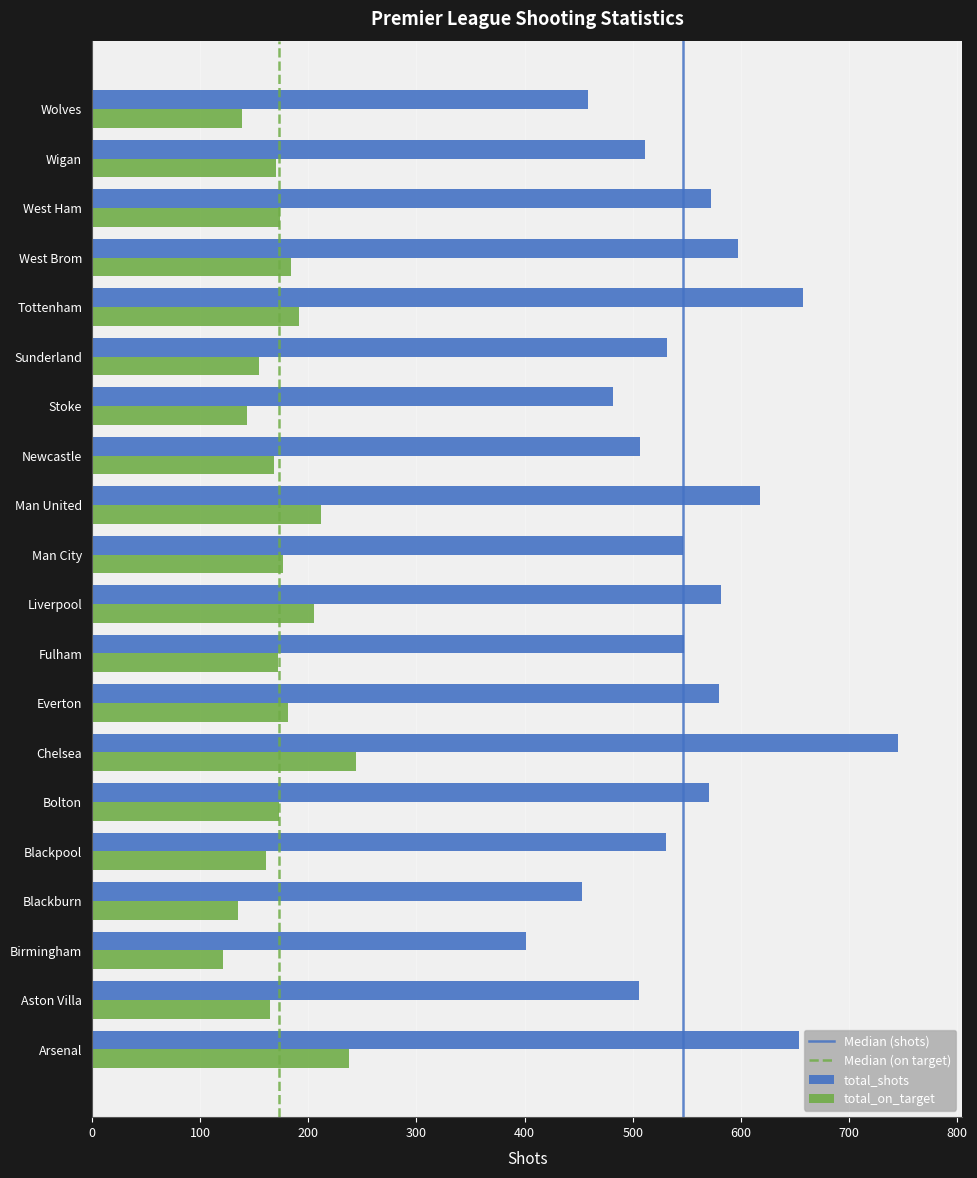

Which series changed the most between Stoke and Wigan?

total_shots